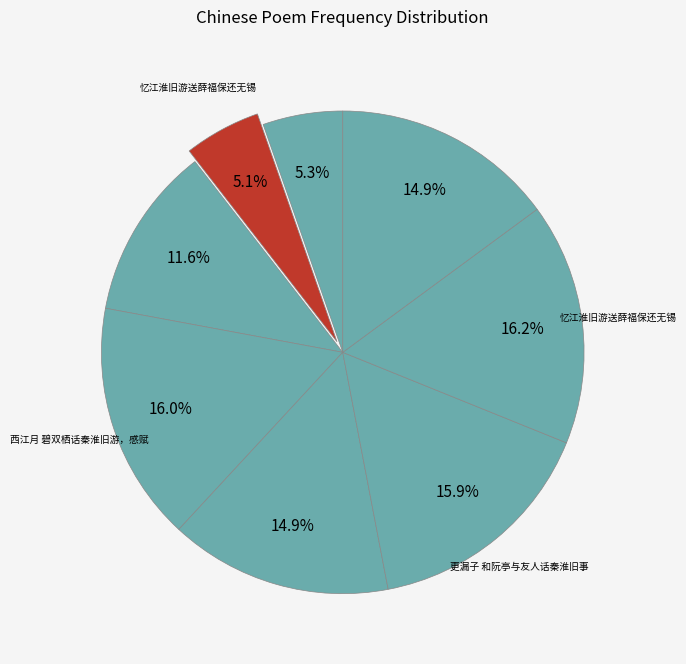

Count the number of slices in the pie.

8